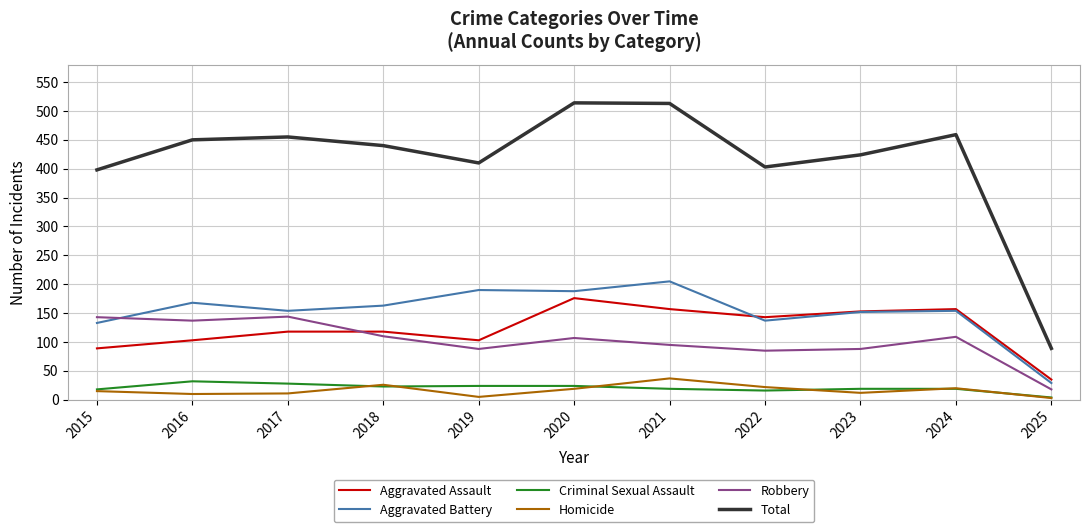

True or false: Homicide and Robbery intersect in this chart.

False